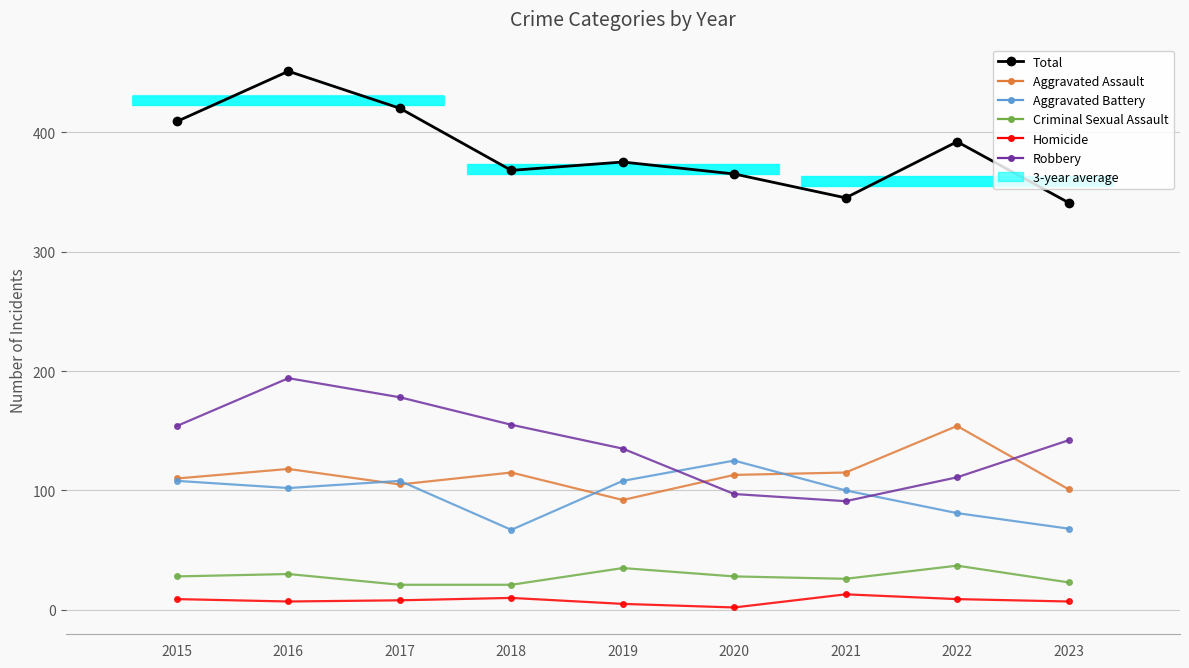

True or false: Aggravated Battery has a value of 184 at 2017.

False